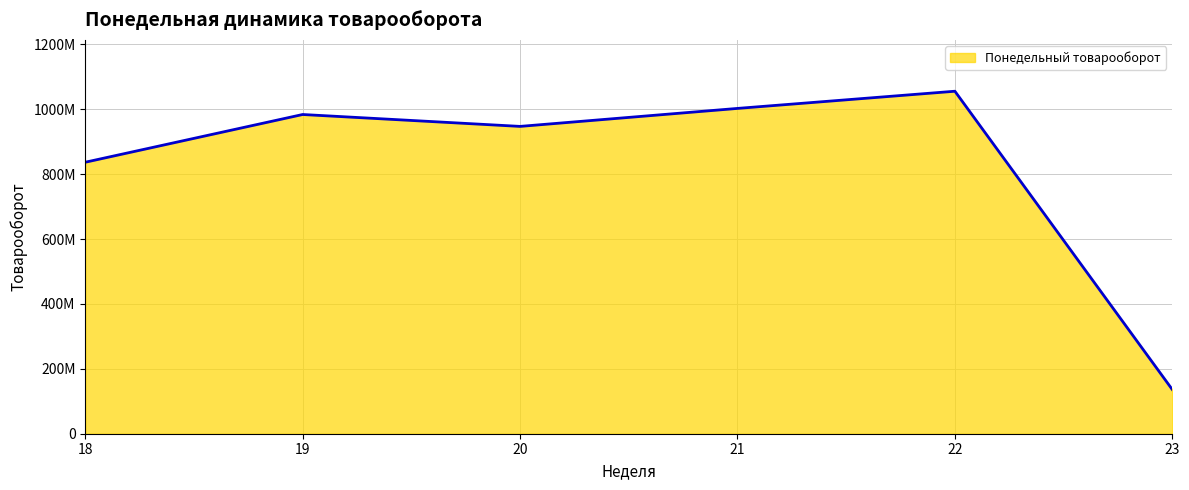

Is it true that the value at 20 is 516123531.6?

False